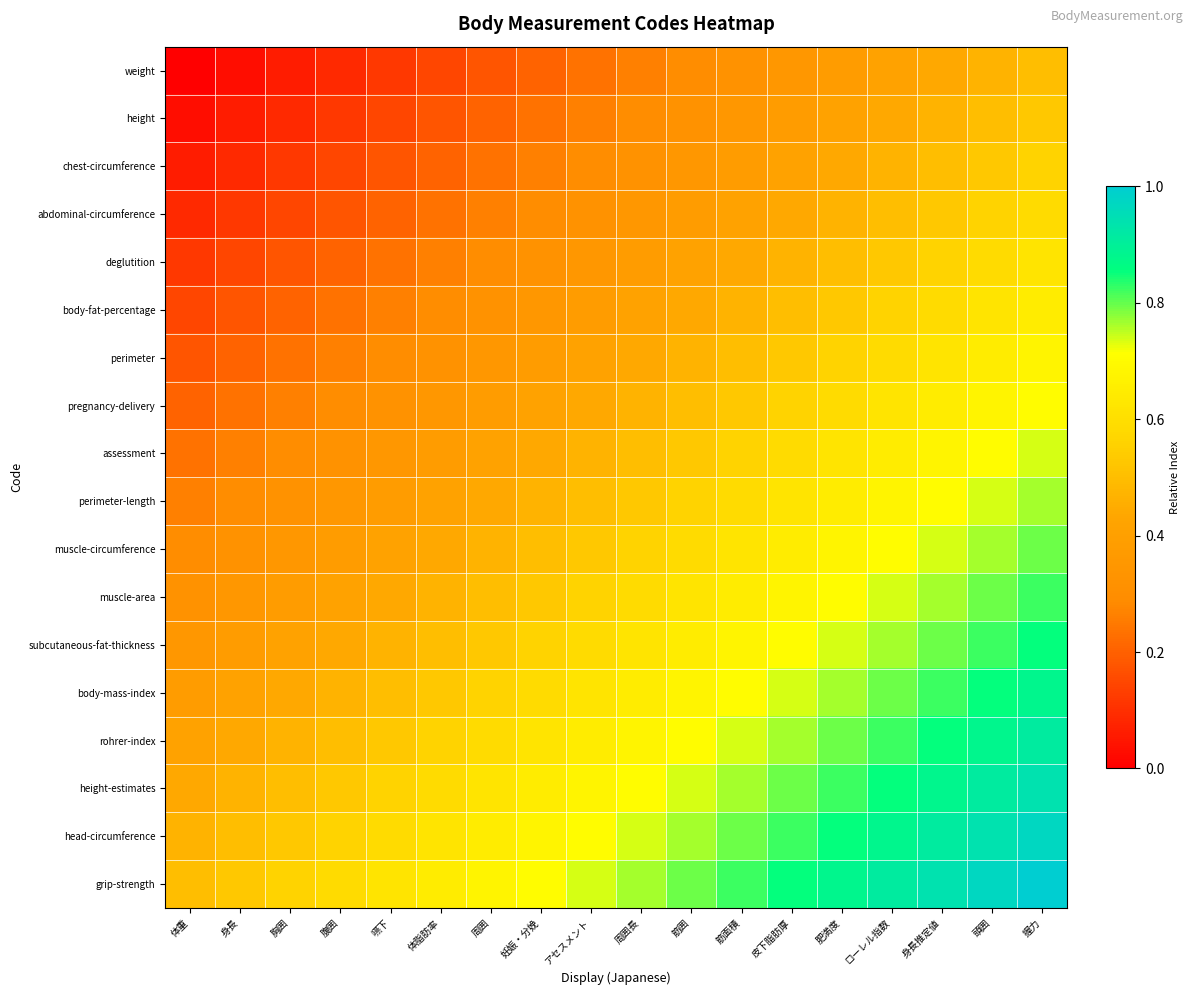

At 体重, list the series in order from smallest to largest.

weight, height, chest-circumference, abdominal-circumference, deglutition, body-fat-percentage, perimeter, pregnancy-delivery, assessment, perimeter-length, muscle-circumference, muscle-area, subcutaneous-fat-thickness, body-mass-index, rohrer-index, height-estimates, head-circumference, grip-strength